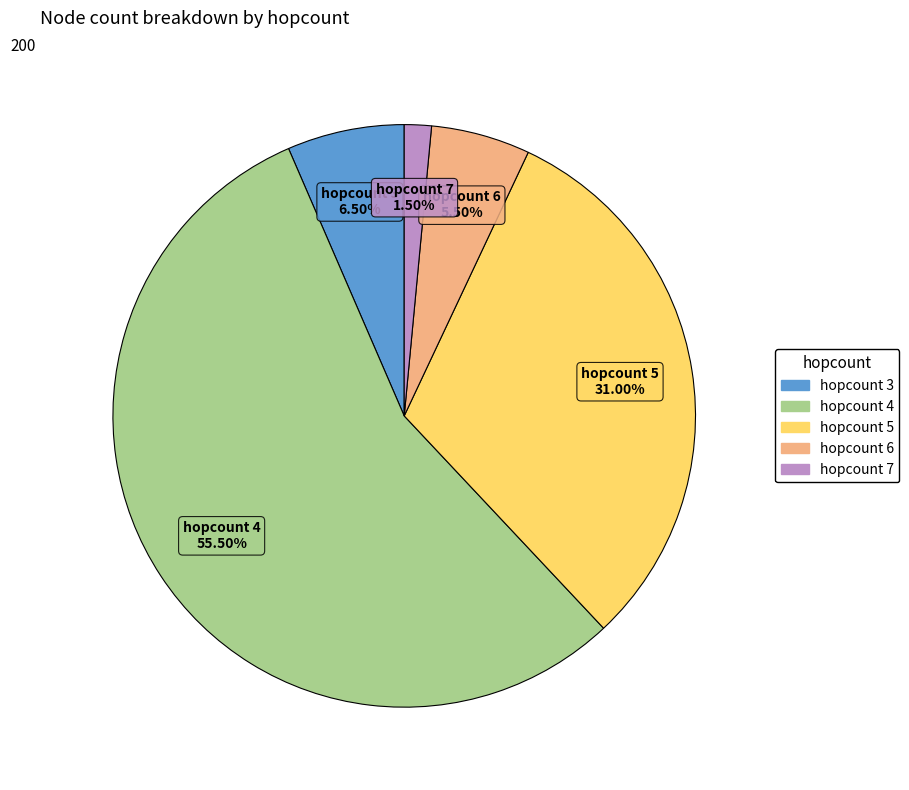

Is there any slice that represents more than half of the pie?

Yes